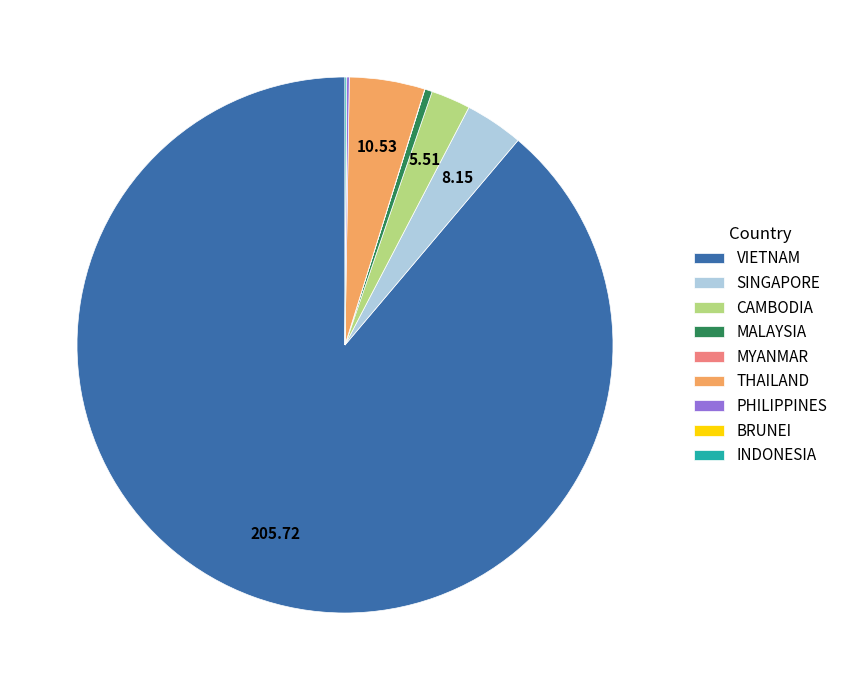

Between VIETNAM and CAMBODIA, which is larger?

VIETNAM